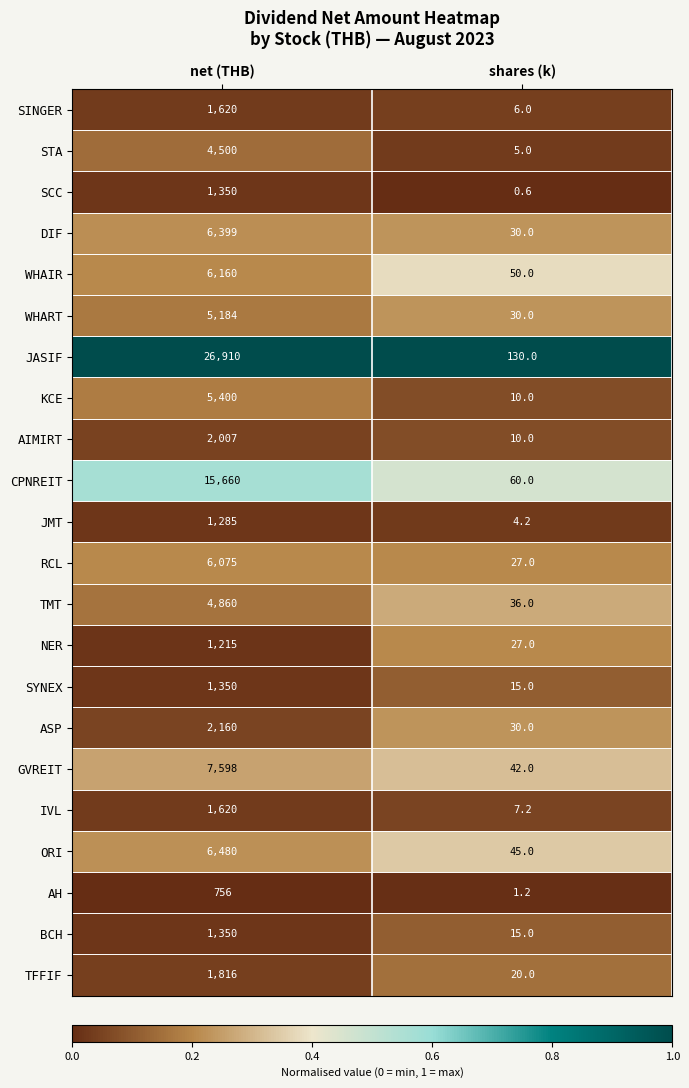

At which category is the sum across all series the highest?

net (THB)